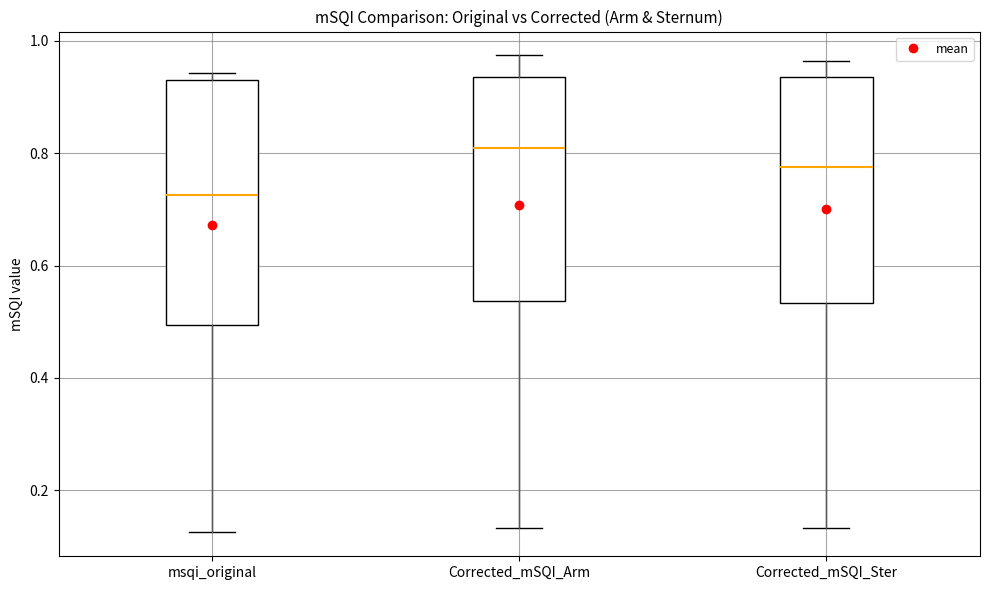

Reading left to right, read every box against the y-axis: the position of its median line, the range the box covers, and the ends of its whiskers. The values are not printed on the chart, so give them approximately, as read against the axis.

msqi_original: median 0.72, box 0.50 to 0.92, whiskers 0.12 to 0.94
Corrected_mSQI_Arm: median 0.80, box 0.54 to 0.94, whiskers 0.14 to 0.98
Corrected_mSQI_Ster: median 0.78, box 0.54 to 0.94, whiskers 0.14 to 0.96